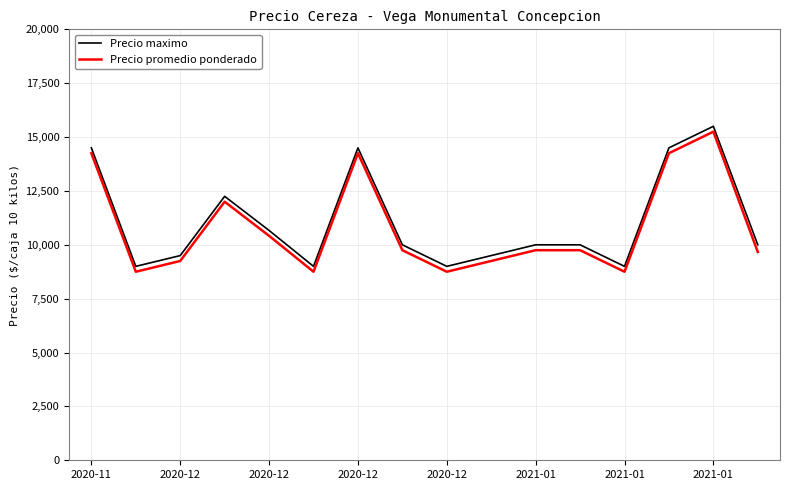

True or false: Precio promedio ponderado and Precio maximo cross at least once.

False